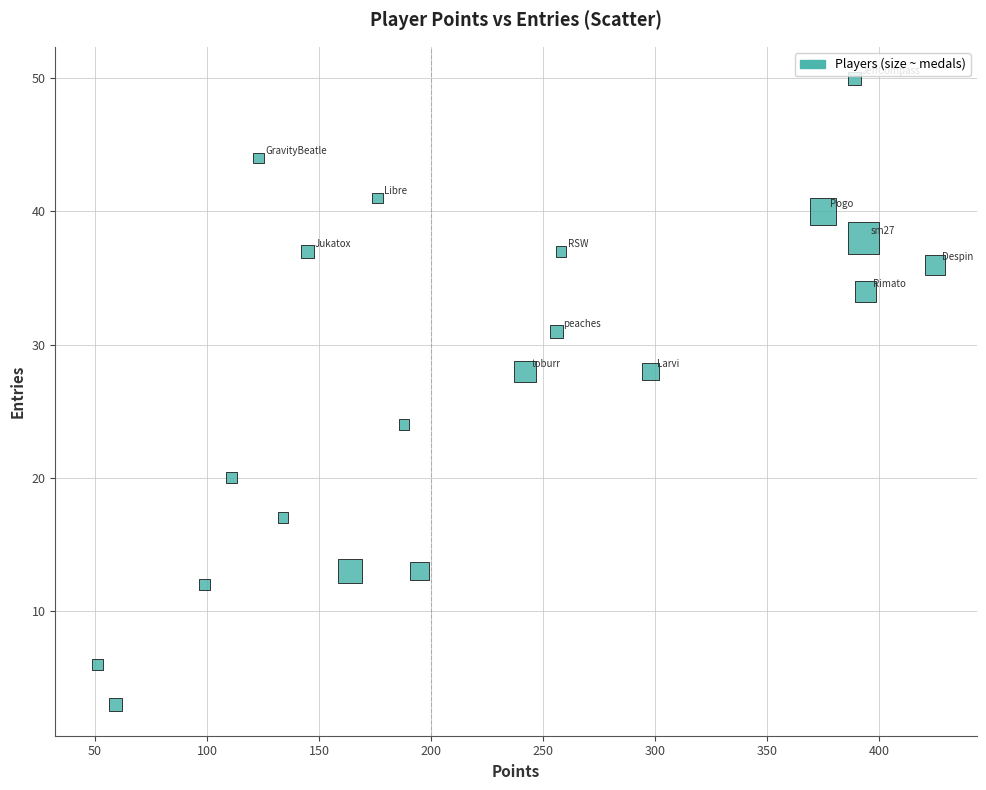

What is the range of Y values (max minus min)?

47